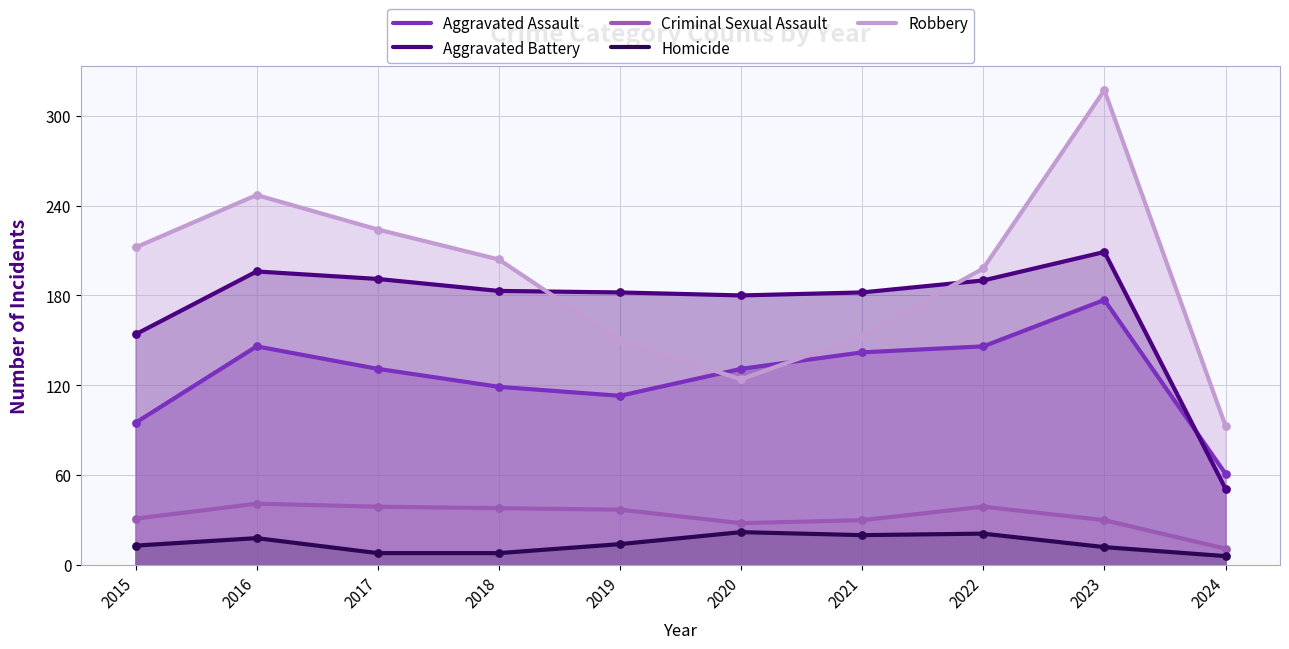

What are all the series names shown in the legend?

Aggravated Assault, Aggravated Battery, Criminal Sexual Assault, Homicide, Robbery